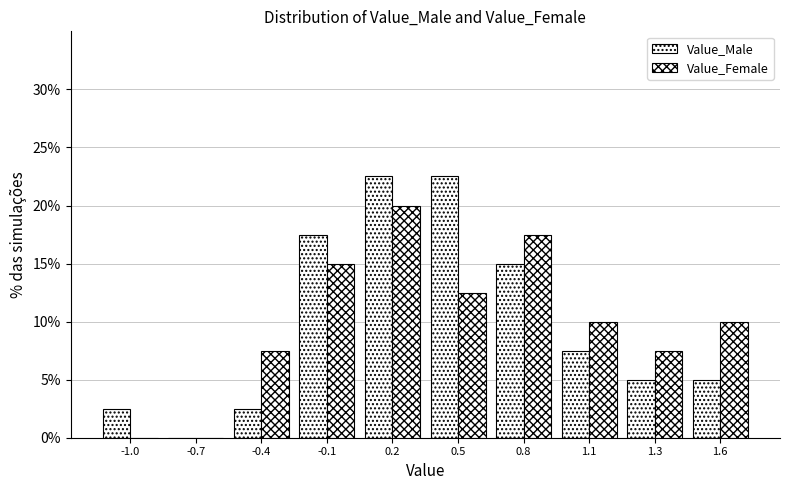

How many values in Value_Male are above zero?

9